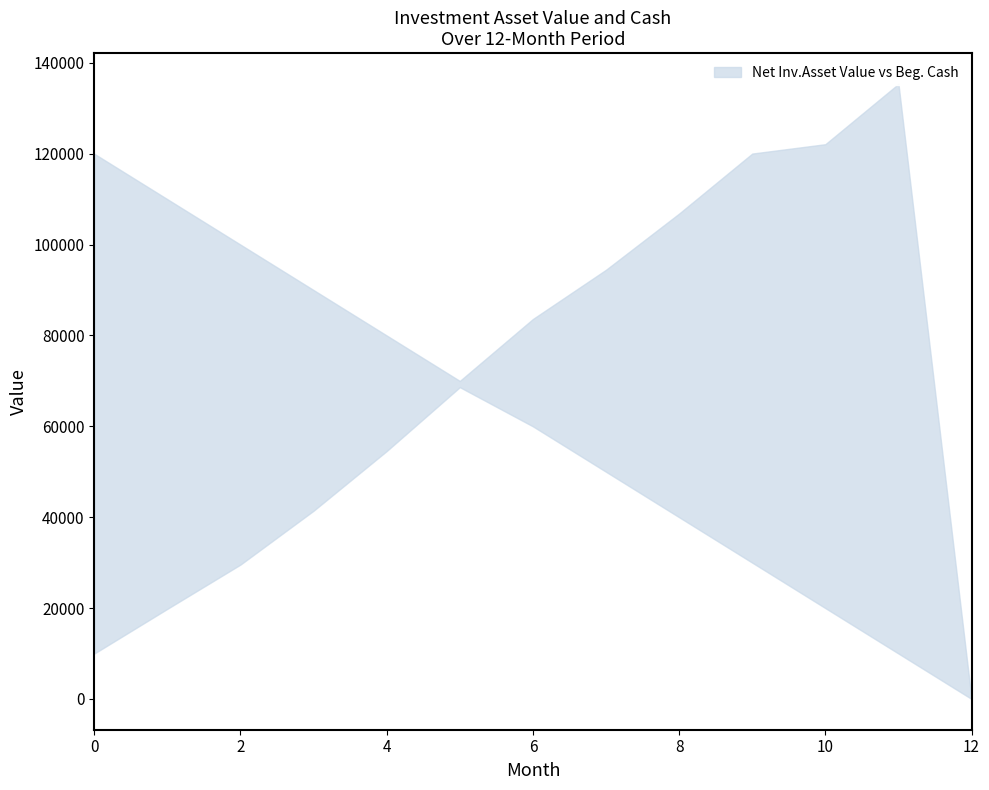

At how many categories does at least one series exceed 91225?

8